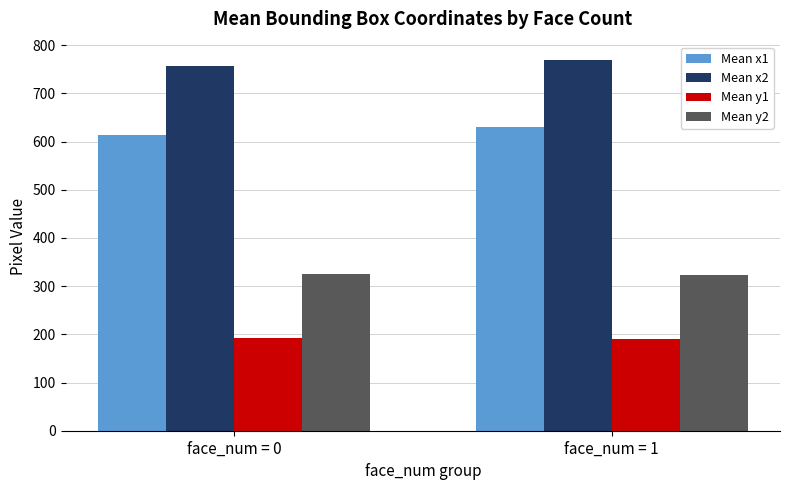

How many groups of bars are there?

2